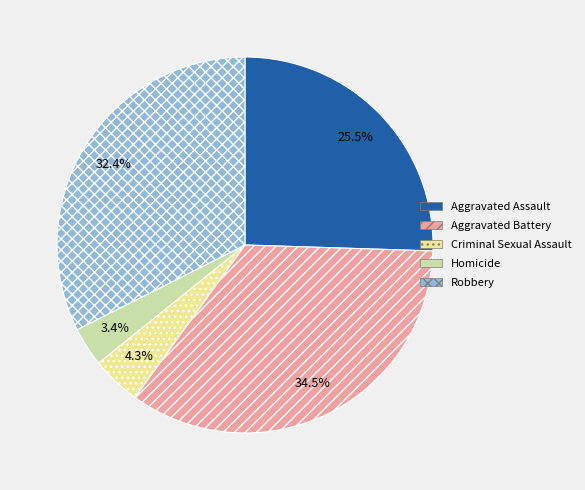

Does Homicide represent more than half of the total?

No